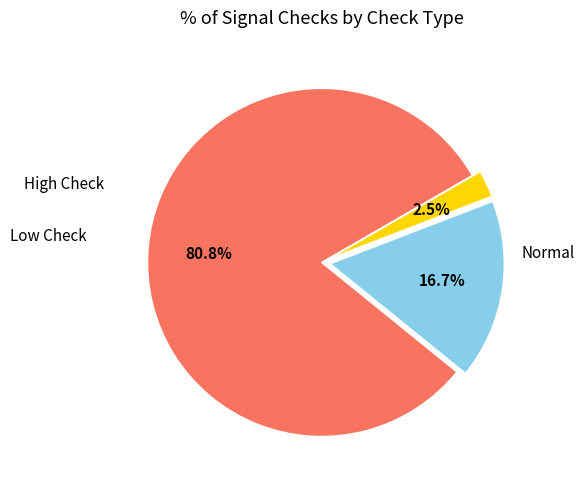

Is there a majority slice in this chart?

Yes